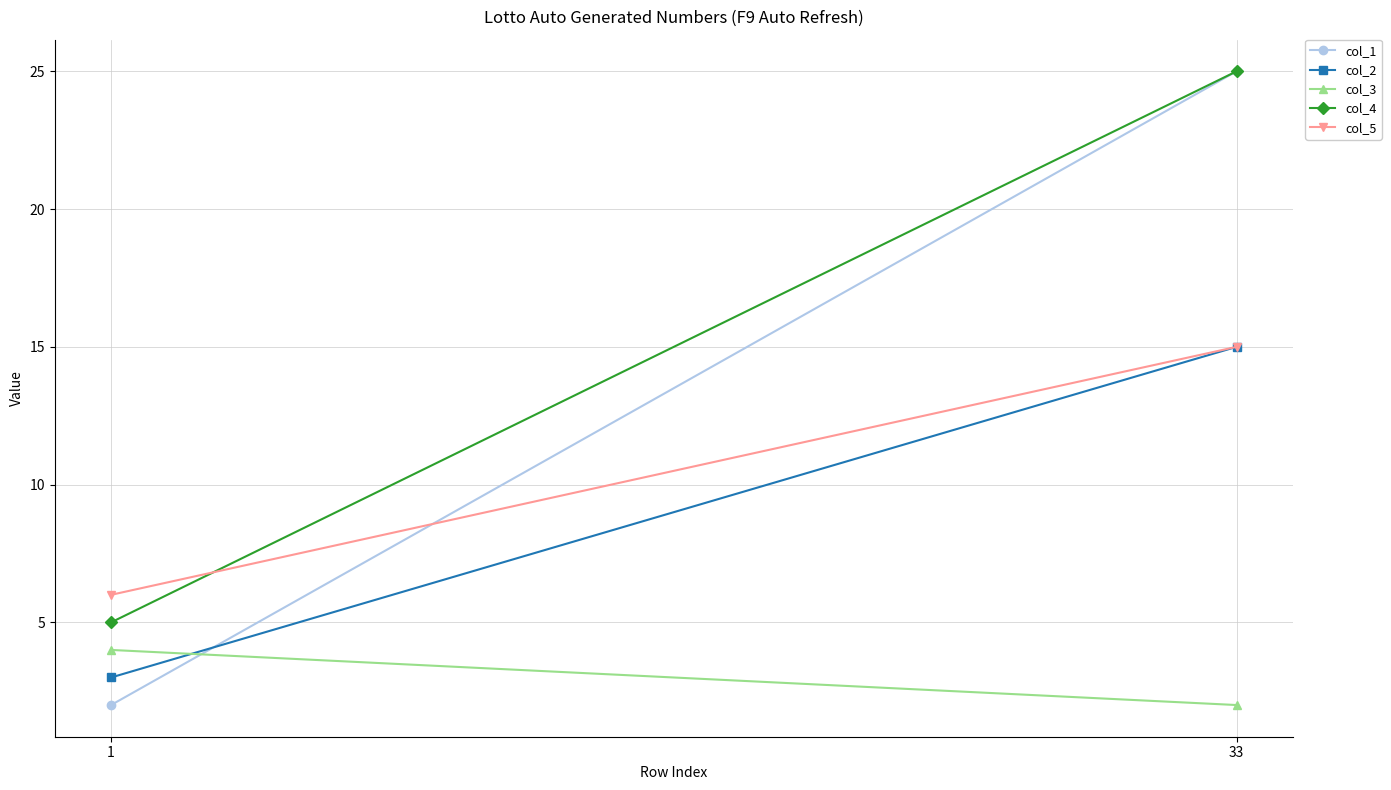

Read the col_4 value at 1, to the nearest 5.

5